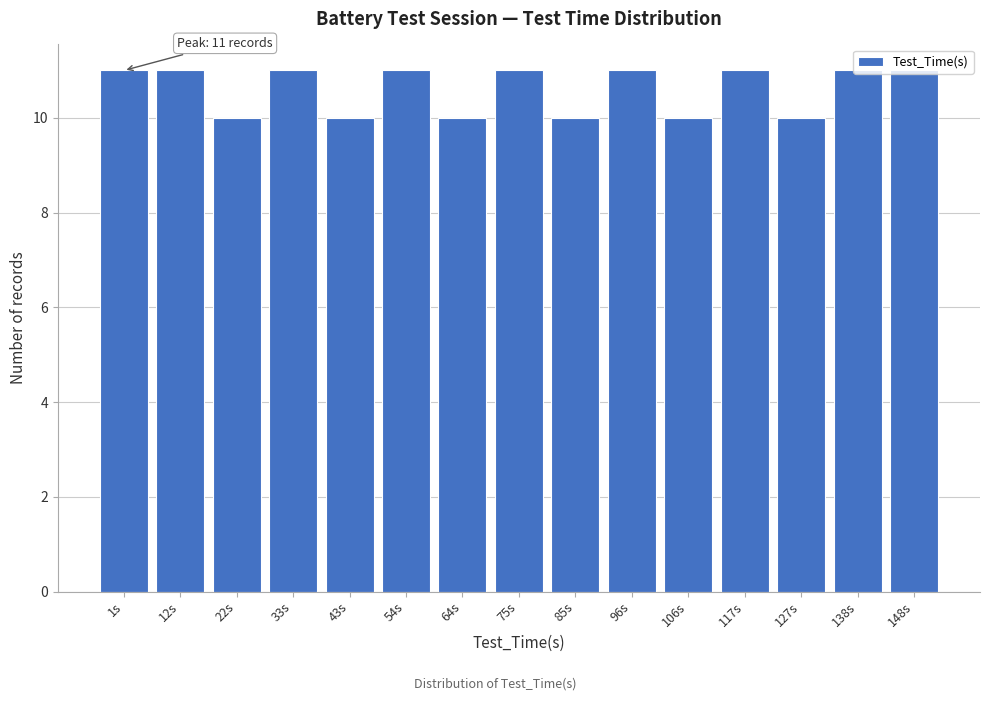

What is the minimum value shown in the chart?

10